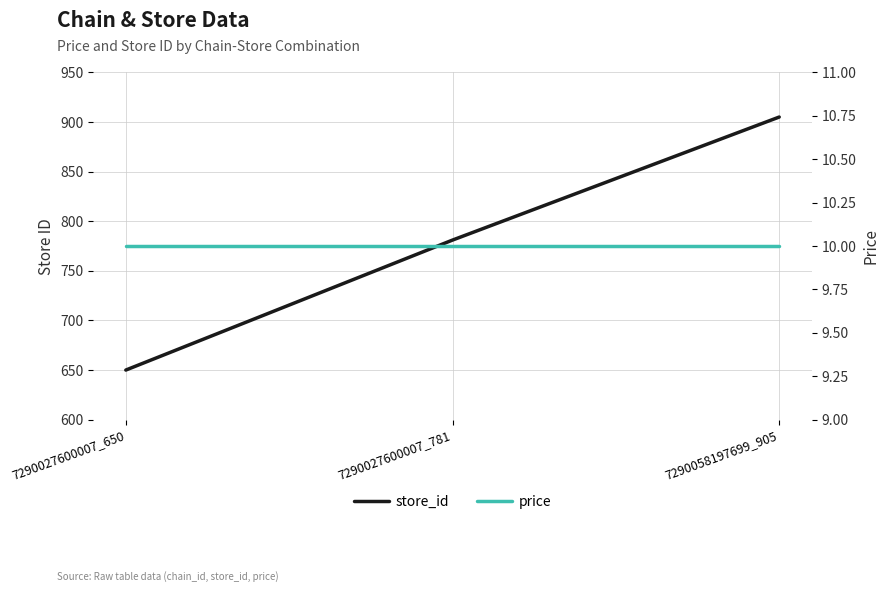

The price series shows 16 at 7290058197699_905. True or false?

False